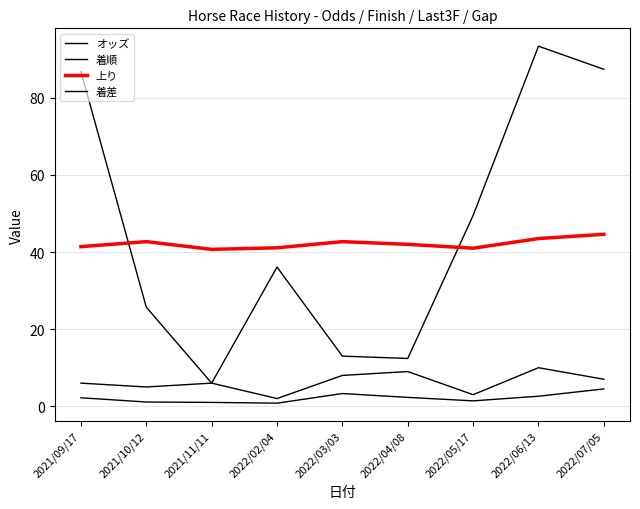

Is this an area chart (filled region under the line)?

No